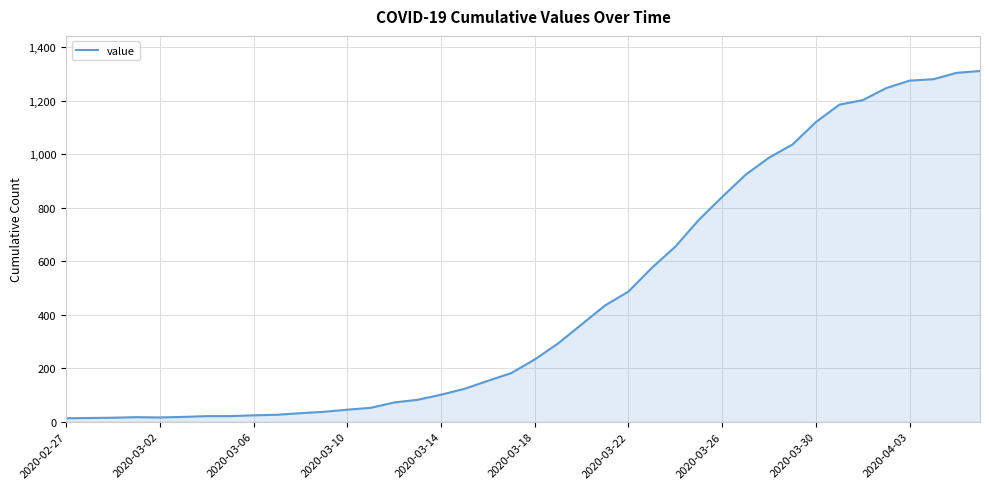

What is the maximum value shown in the chart?

1312